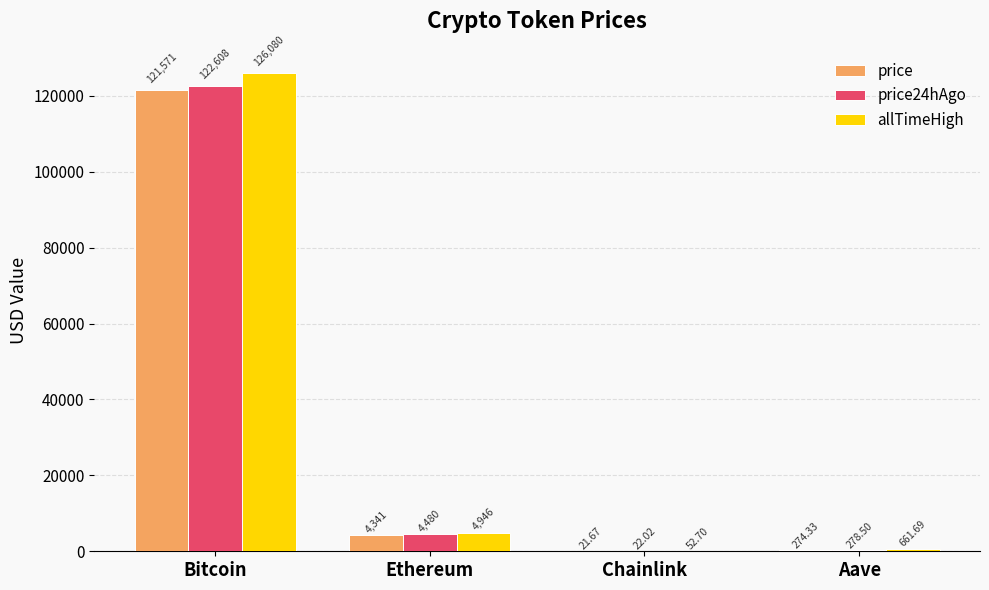

How many series are shown in this chart?

3